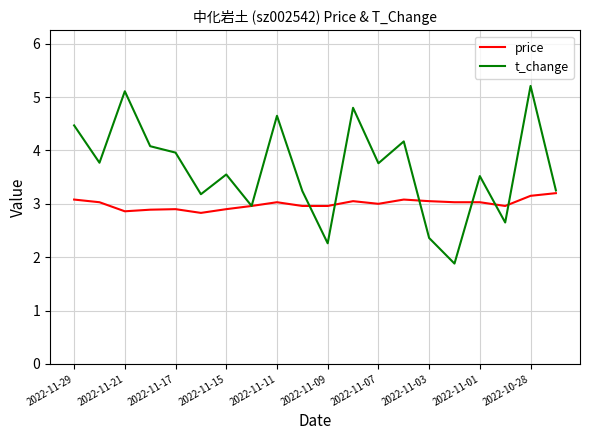

What are all the series names shown in the legend?

price, t_change